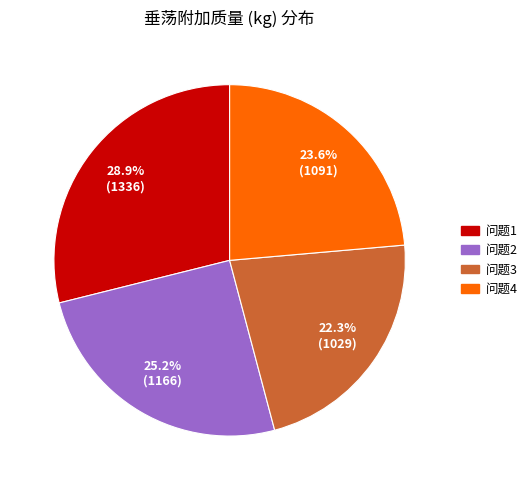

What is the ratio of the value at 问题1 to the value at 问题4?

1.2